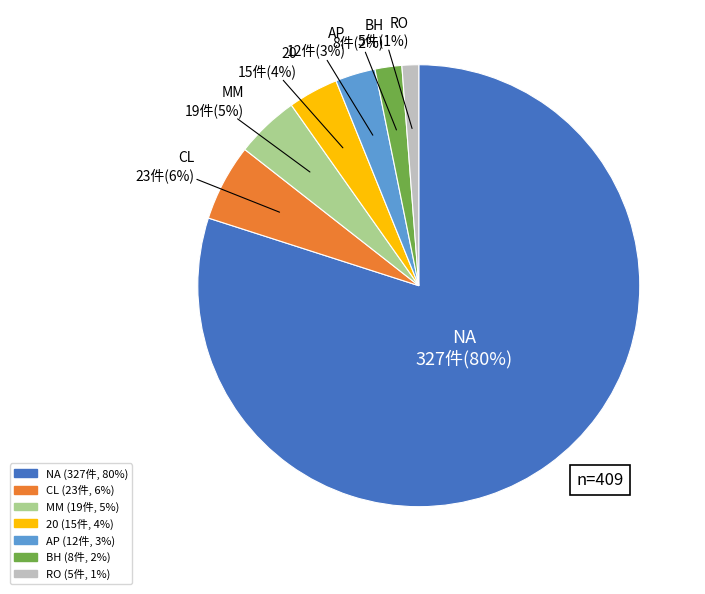

To the nearest percent, what is the average slice percentage?

14%